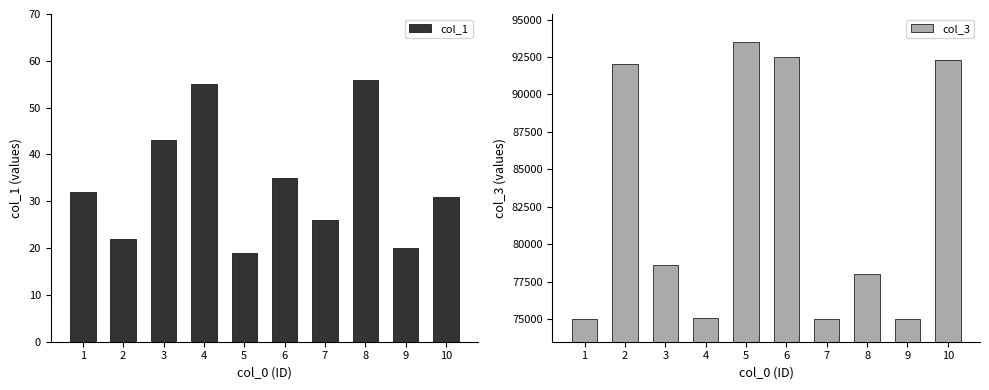

How many bars are there in total?

20